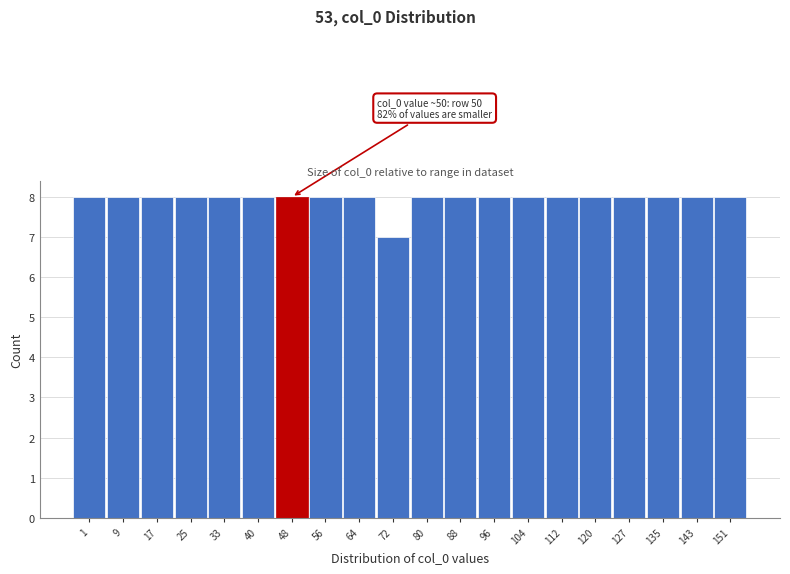

Reading left to right, transcribe all the data shown in this chart.

8	8	8	8	8	8	8	8	8	7	8	8	8	8	8	8	8	8	8	8